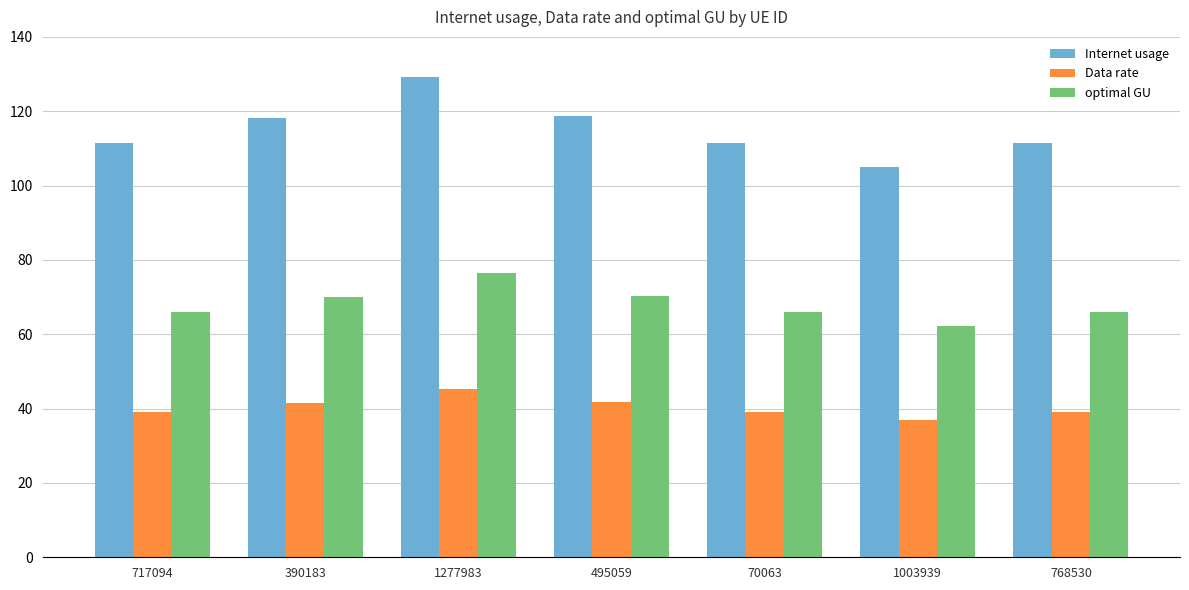

What is the sum of the Data rate values at 717094 and 1003939?

76.0